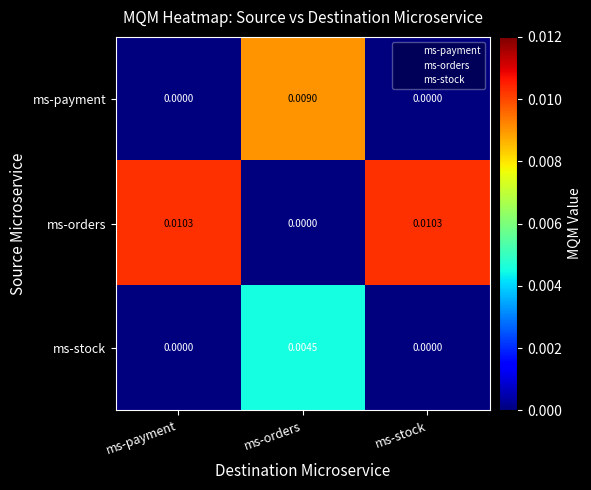

Which series has the largest total across all categories?

ms-orders